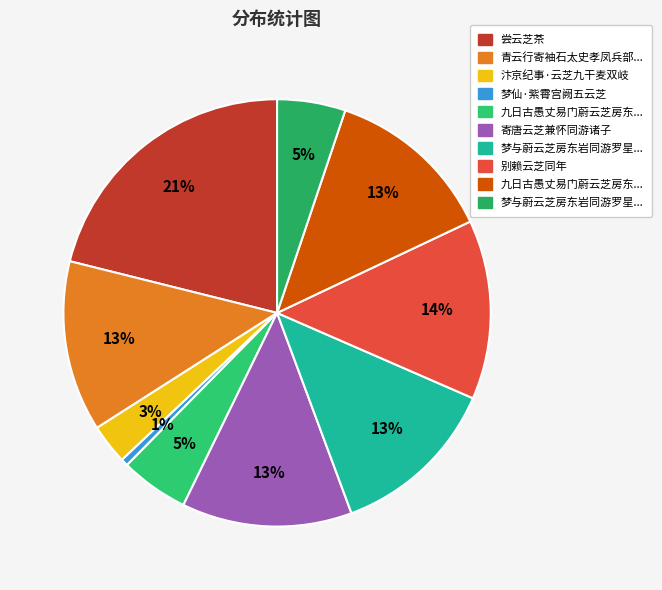

Count the number of slices in the pie.

10